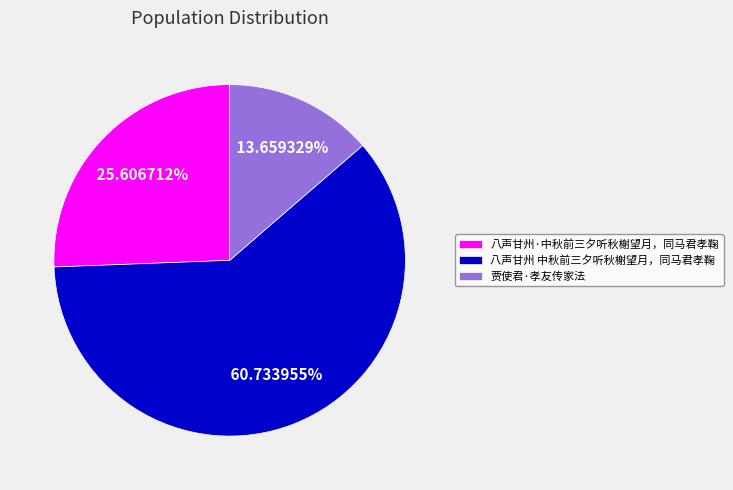

The 贾使君·孝友传家法 slice represents 8% of the pie. True or false?

False